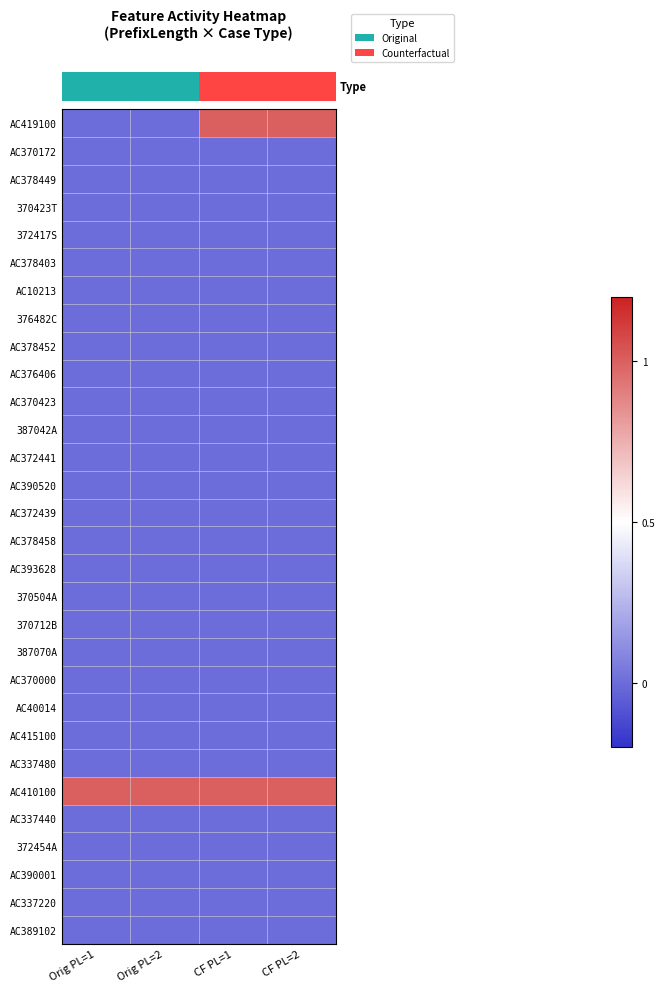

Reading left to right, transcribe all the data shown in this chart.

row_0: 0	0	1	1
row_1: 0	0	0	0
row_2: 0	0	0	0
row_3: 0	0	0	0
row_4: 0	0	0	0
row_5: 0	0	0	0
row_6: 0	0	0	0
row_7: 0	0	0	0
row_8: 0	0	0	0
row_9: 0	0	0	0
row_10: 0	0	0	0
row_11: 0	0	0	0
row_12: 0	0	0	0
row_13: 0	0	0	0
row_14: 0	0	0	0
row_15: 0	0	0	0
row_16: 0	0	0	0
row_17: 0	0	0	0
row_18: 0	0	0	0
row_19: 0	0	0	0
row_20: 0	0	0	0
row_21: 0	0	0	0
row_22: 0	0	0	0
row_23: 0	0	0	0
row_24: 1	1	1	1
row_25: 0	0	0	0
row_26: 0	0	0	0
row_27: 0	0	0	0
row_28: 0	0	0	0
row_29: 0	0	0	0